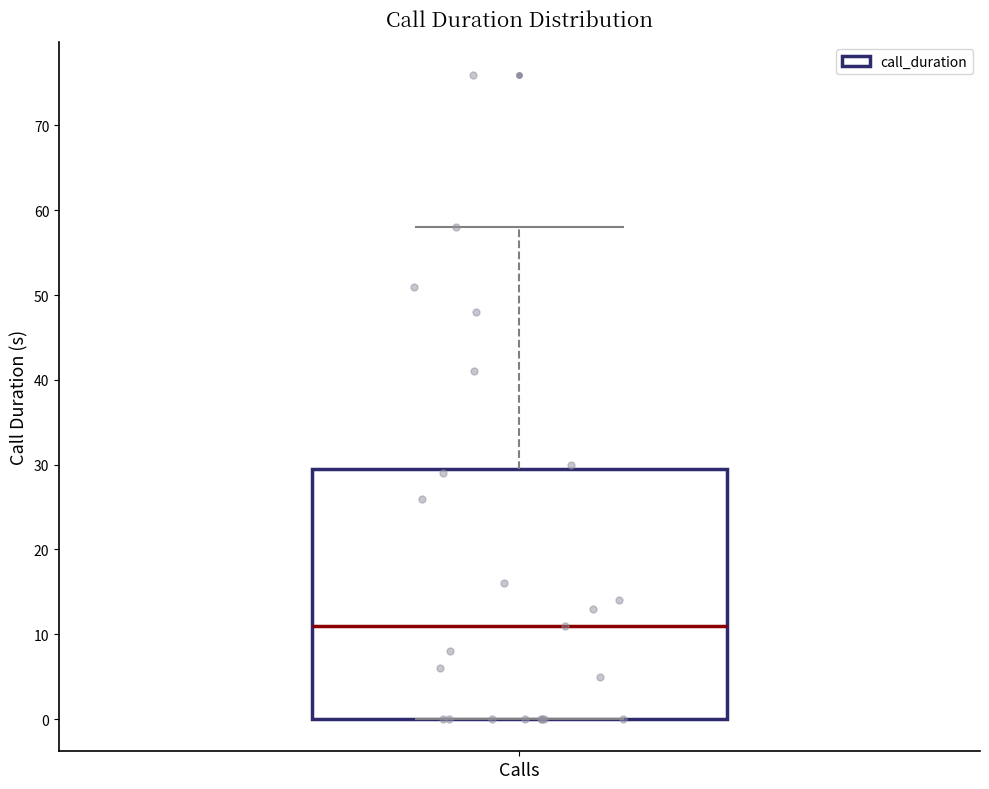

Transcribe this box plot: give where the median line is, the range the box spans, and where the two whiskers end, as read against the y-axis. The values are not printed on the chart, so give them approximately, as read against the axis.

median 11, box 0 to 30, whiskers 0 to 58